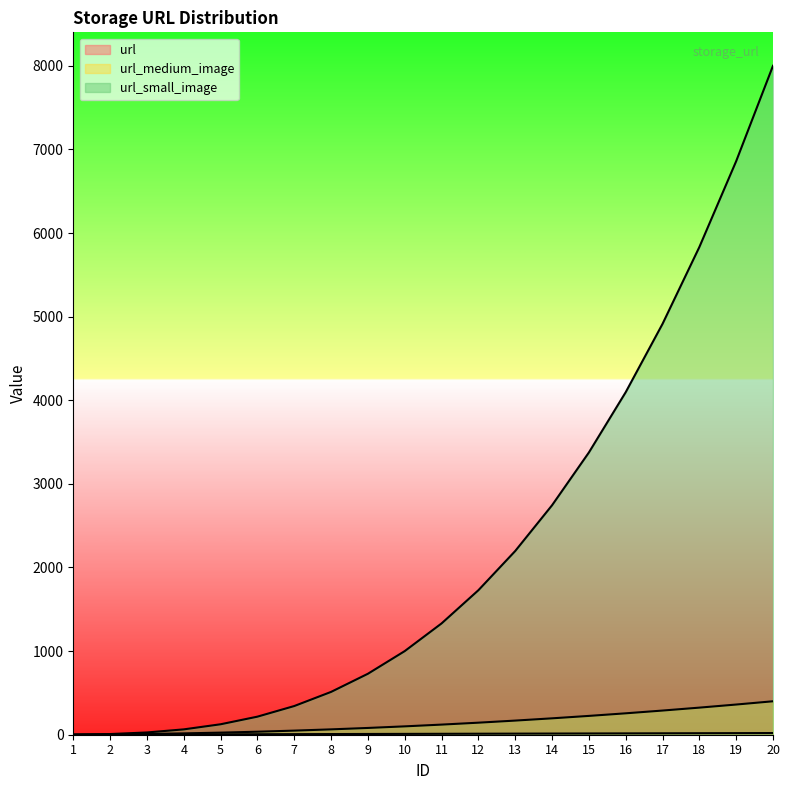

Does the chart have visible grid lines?

No